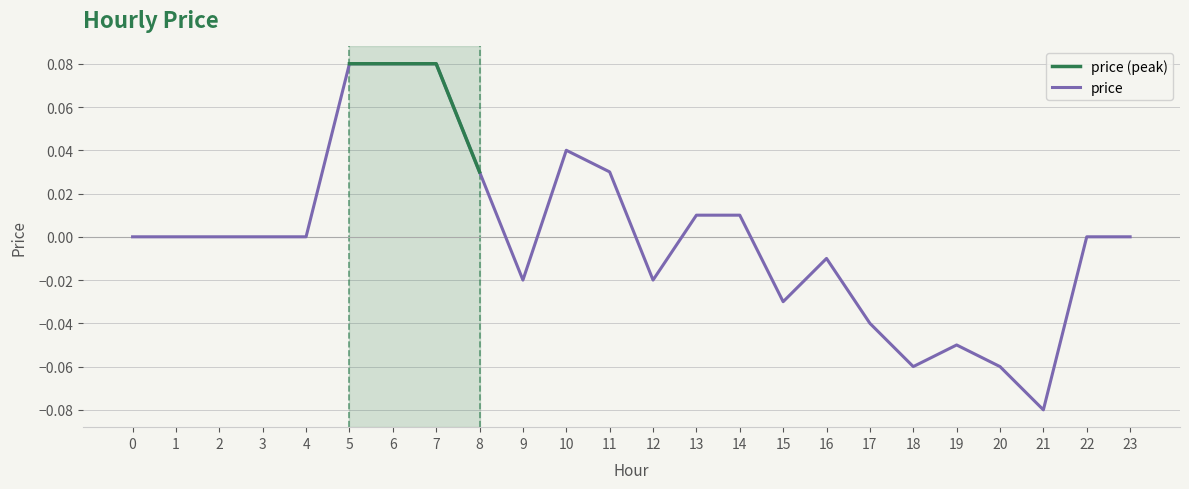

Count the number of data series in this chart.

1